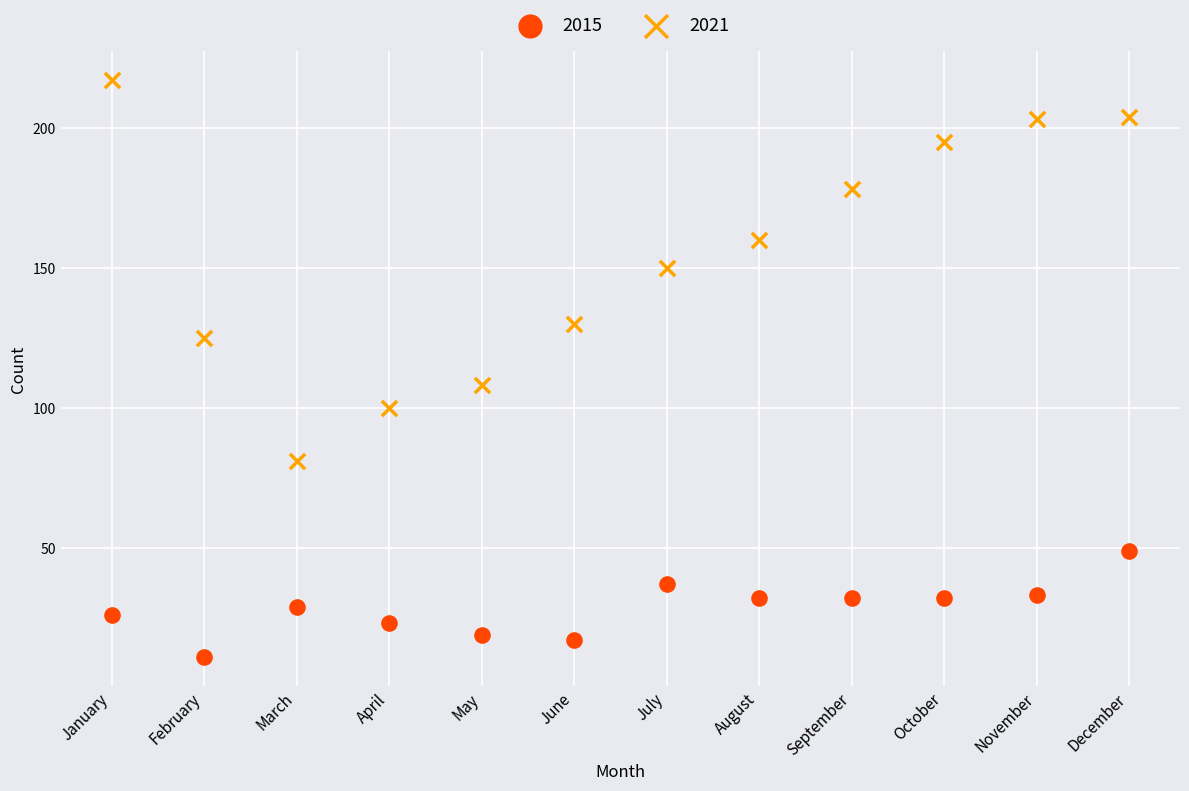

Which series has the largest Y range (max minus min)?

2021